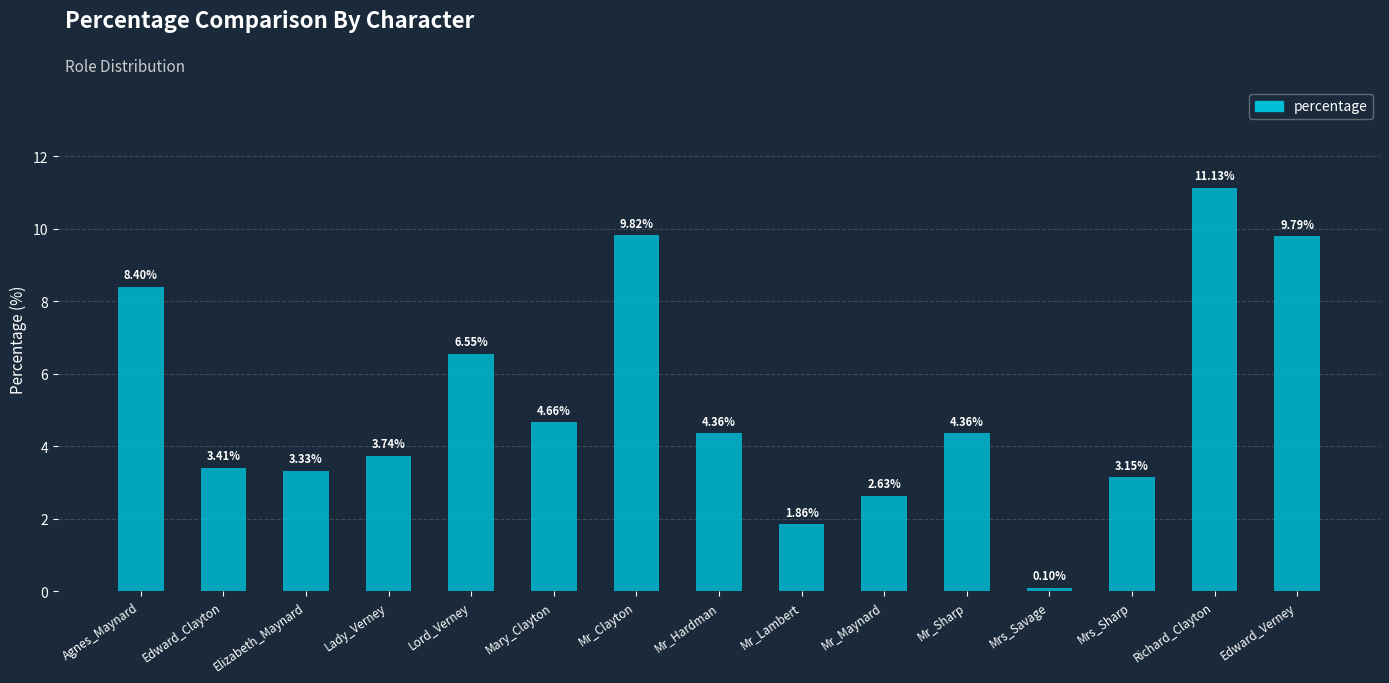

How many distinct data groups are displayed?

1